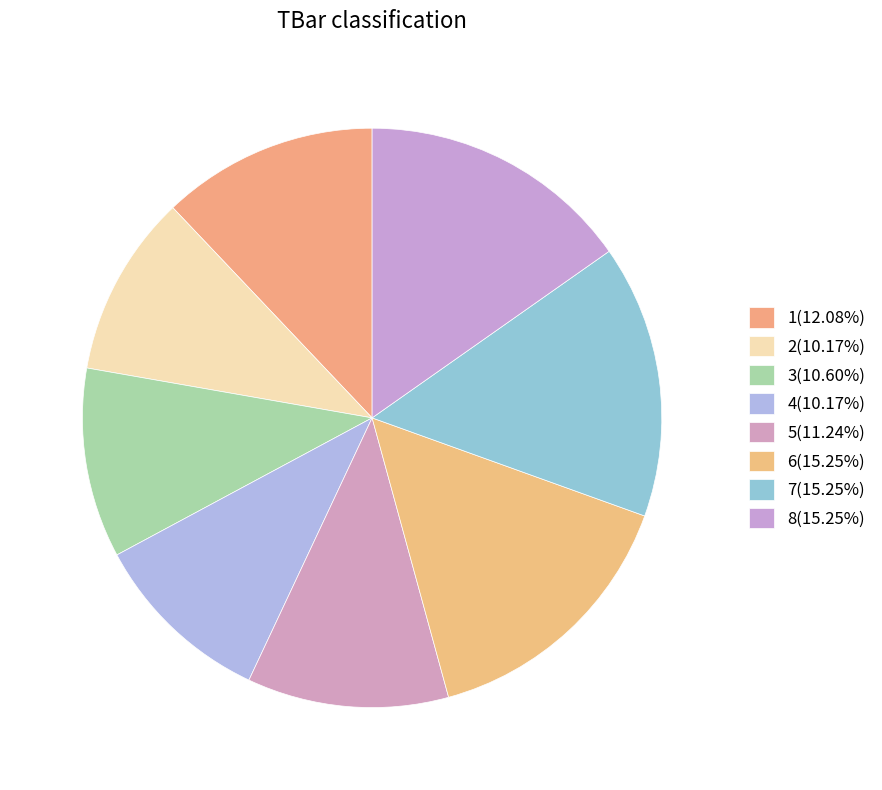

To the nearest percent, what portion does 4 represent?

10%